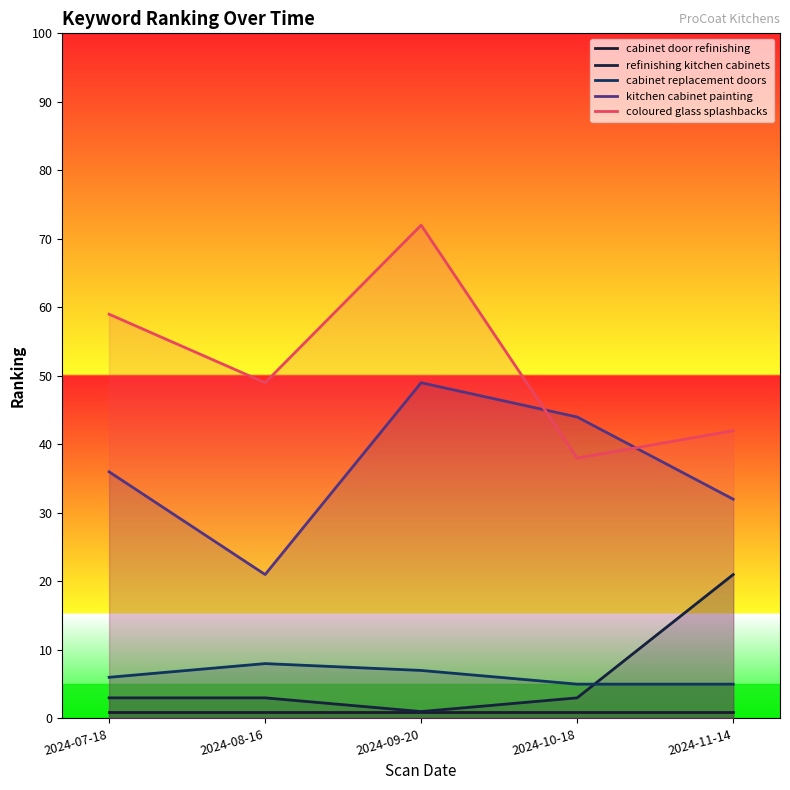

Which series changed the most between 2024-07-18 and 2024-10-18?

coloured glass splashbacks